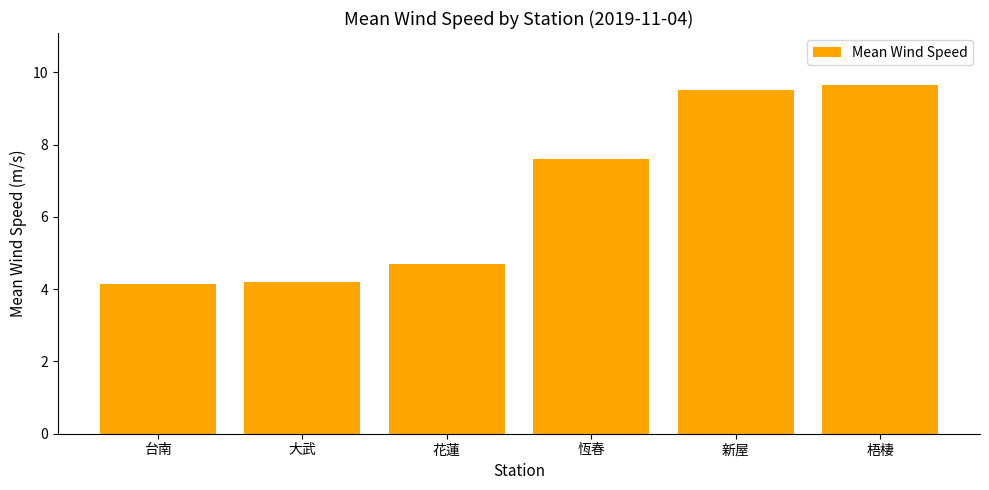

What is the smallest value displayed?

4.1